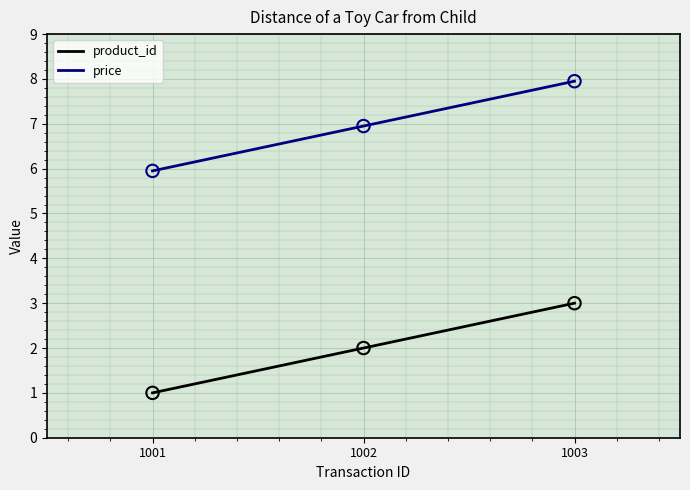

Which series has the largest total across all categories?

price